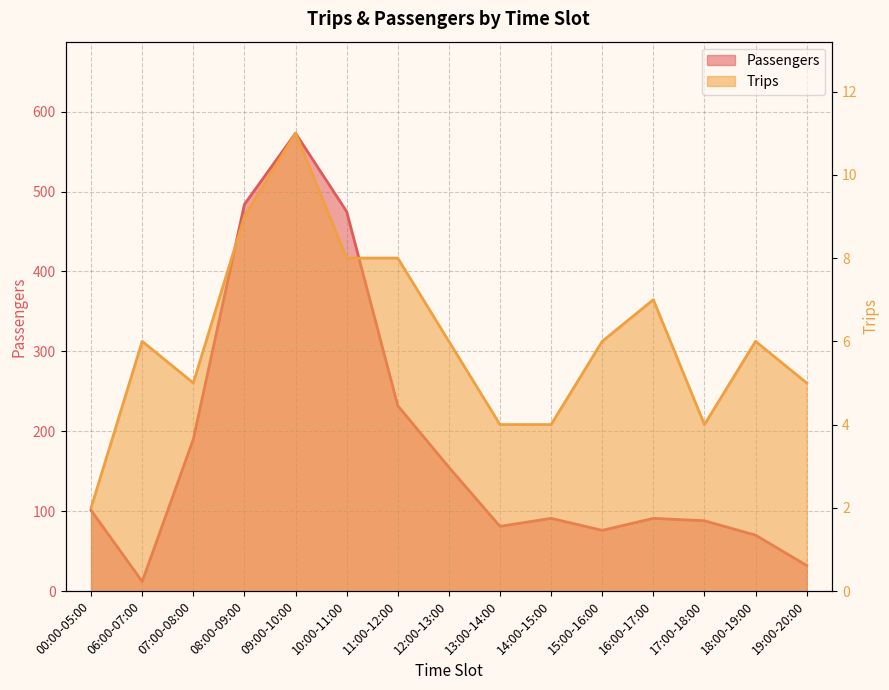

Between 16:00-17:00 and 13:00-14:00, which is larger?

16:00-17:00